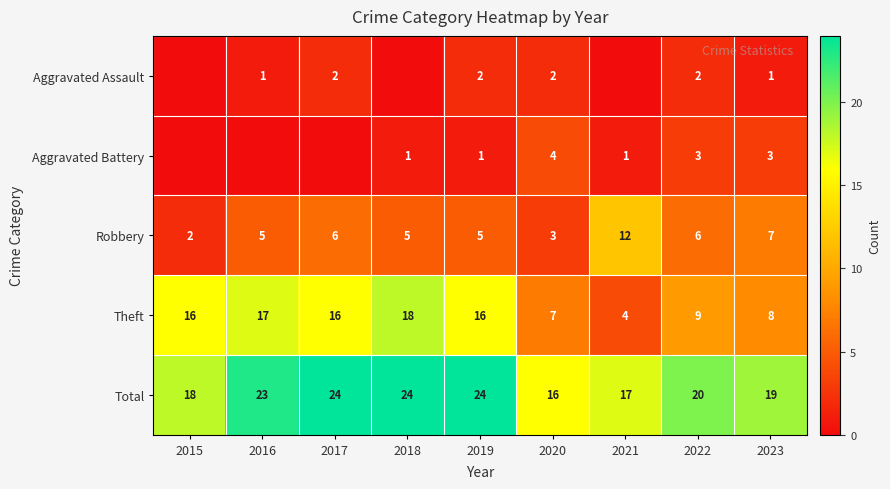

What is the maximum value for Robbery?

12